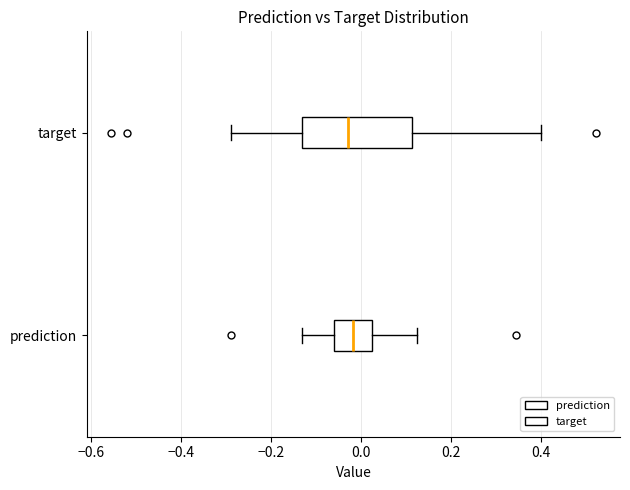

Reading bottom to top, transcribe this box plot: for each box, give where its median line is, the range the box spans, and where its two whiskers end, as read against the x-axis. The values are not printed on the chart, so give them approximately, as read against the axis.

prediction: median -0.02, box -0.06 to 0.02, whiskers -0.14 to 0.12
target: median -0.02, box -0.14 to 0.12, whiskers -0.30 to 0.40